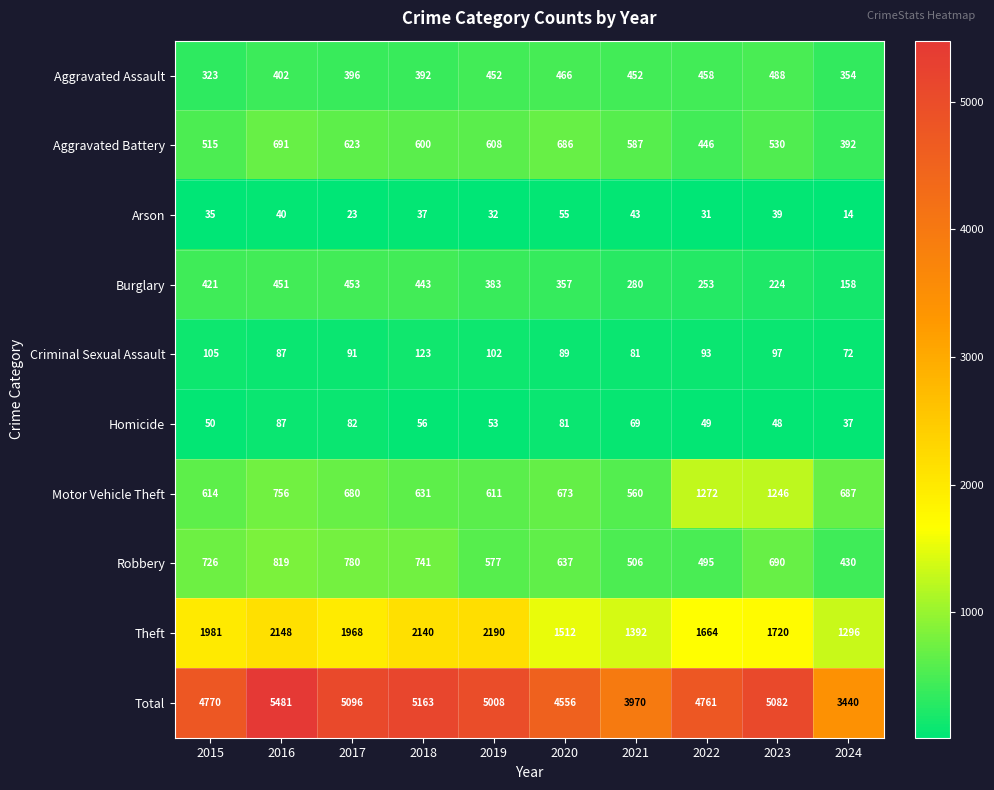

What is the sum of the Arson values at 2020 and 2016?

95